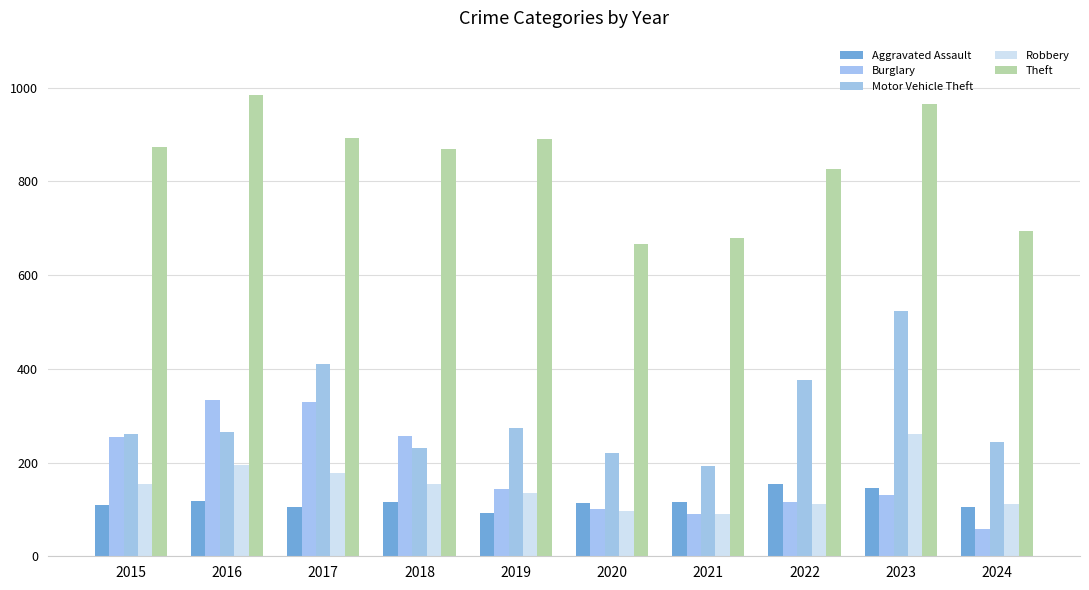

How many data points does each series have?

10